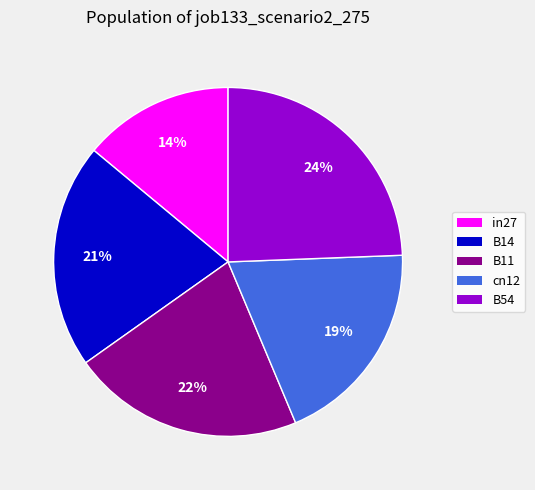

Between in27 and cn12, which is larger?

cn12